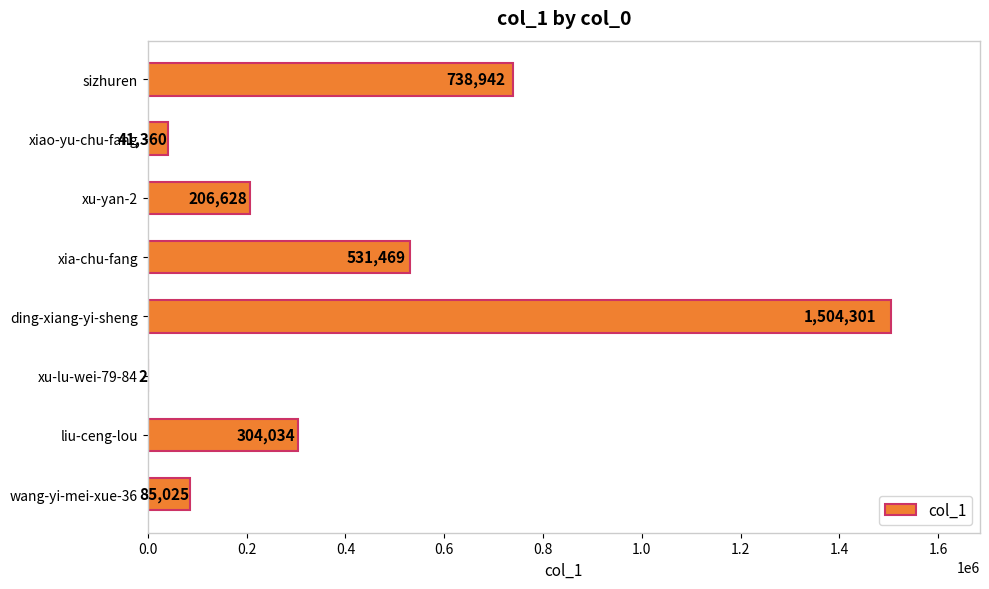

The value at xiao-yu-chu-fang is 41360. True or false?

True